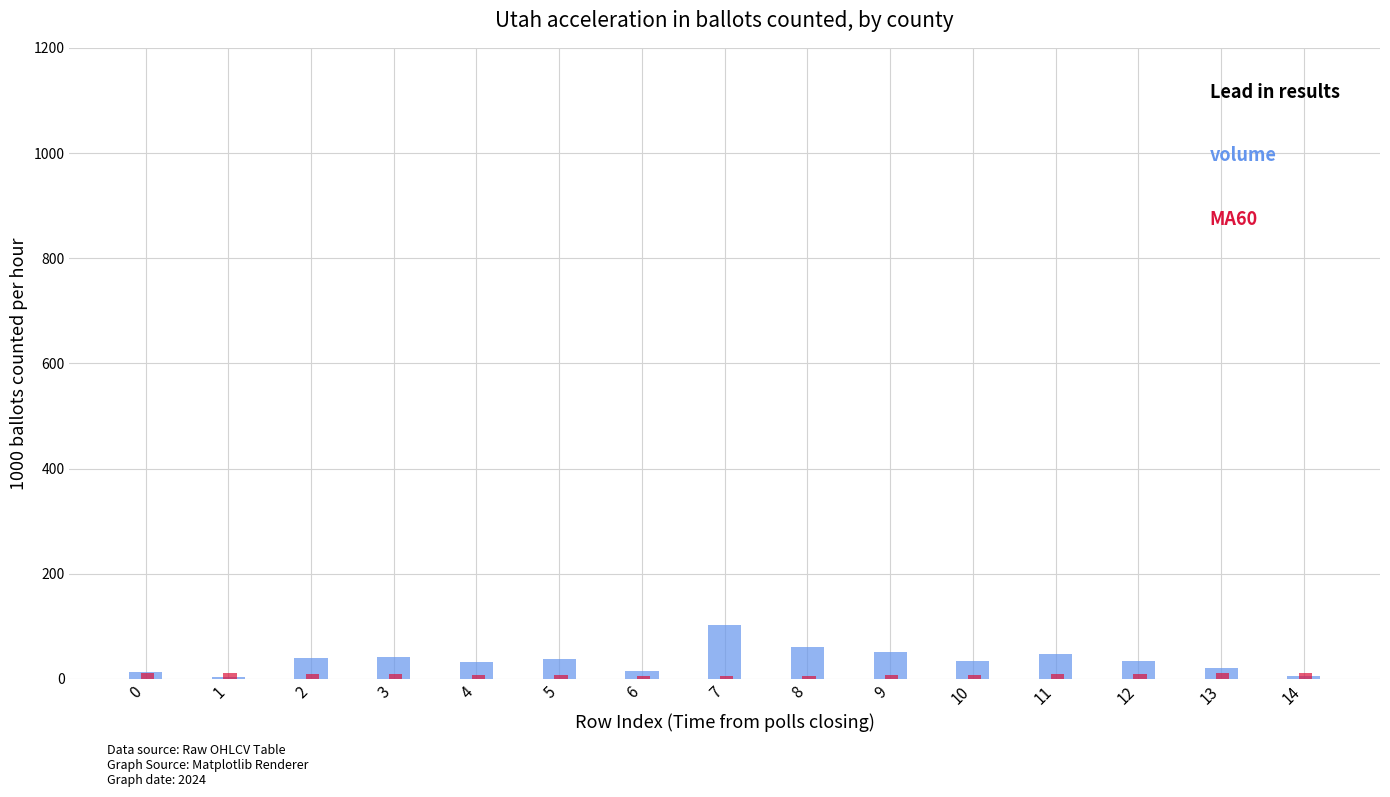

How many data points does each series have?

15